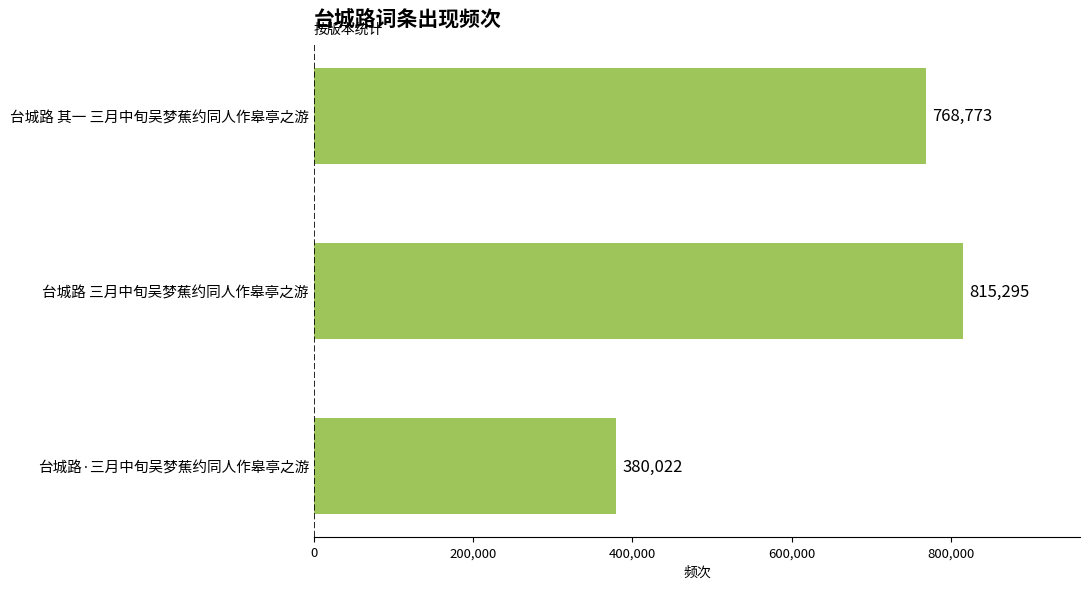

Reading top to bottom, extract all data points from this chart.

台城路 其一 三月中旬吴梦蕉约同人作皋亭之游=768773	台城路 三月中旬吴梦蕉约同人作皋亭之游=815295	台城路·三月中旬吴梦蕉约同人作皋亭之游=380022